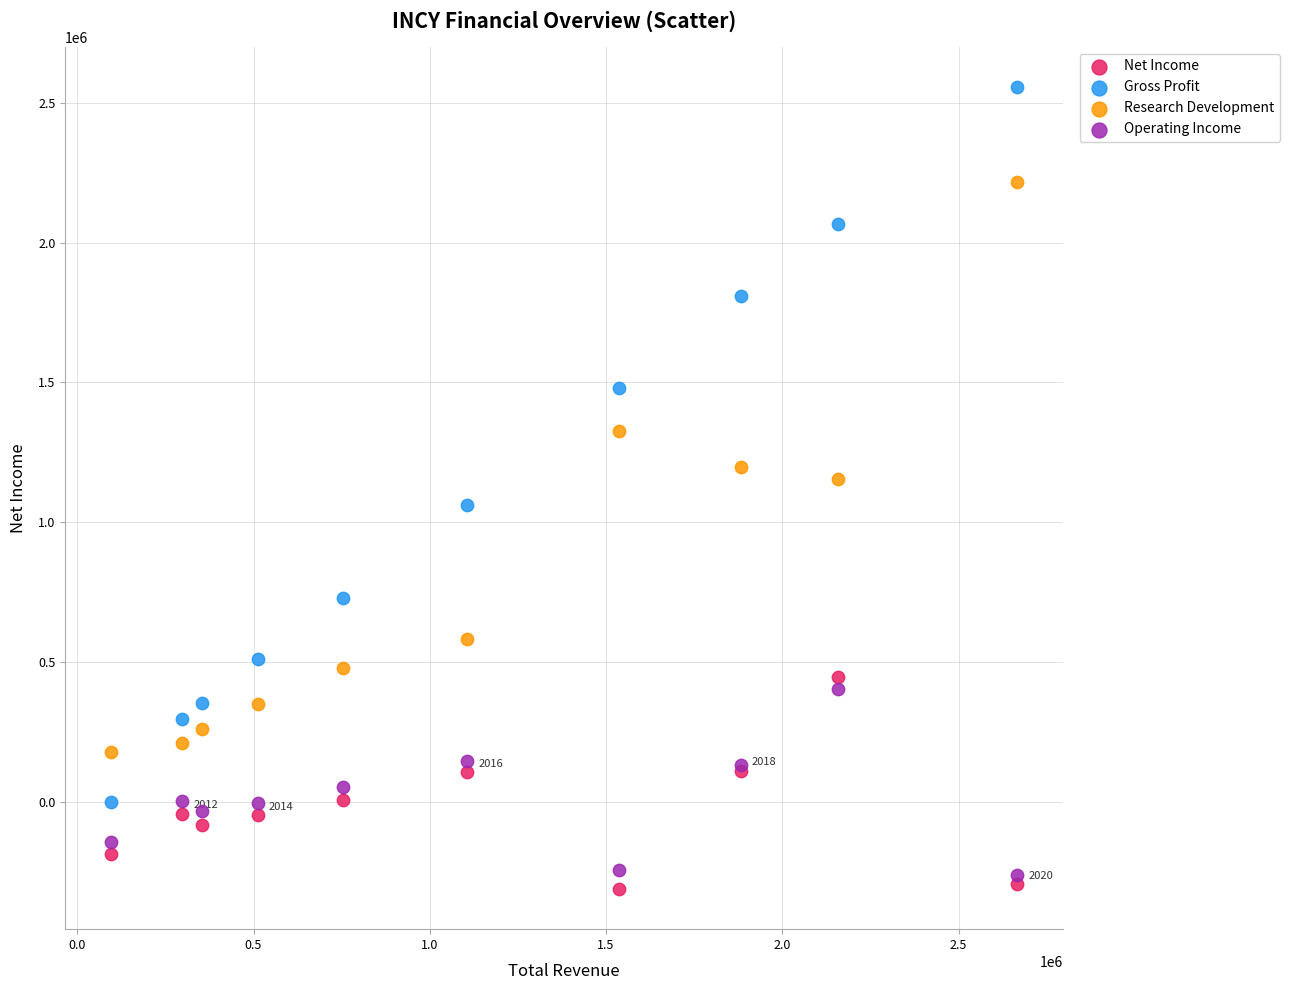

Which series has the largest Y range (max minus min)?

Gross Profit